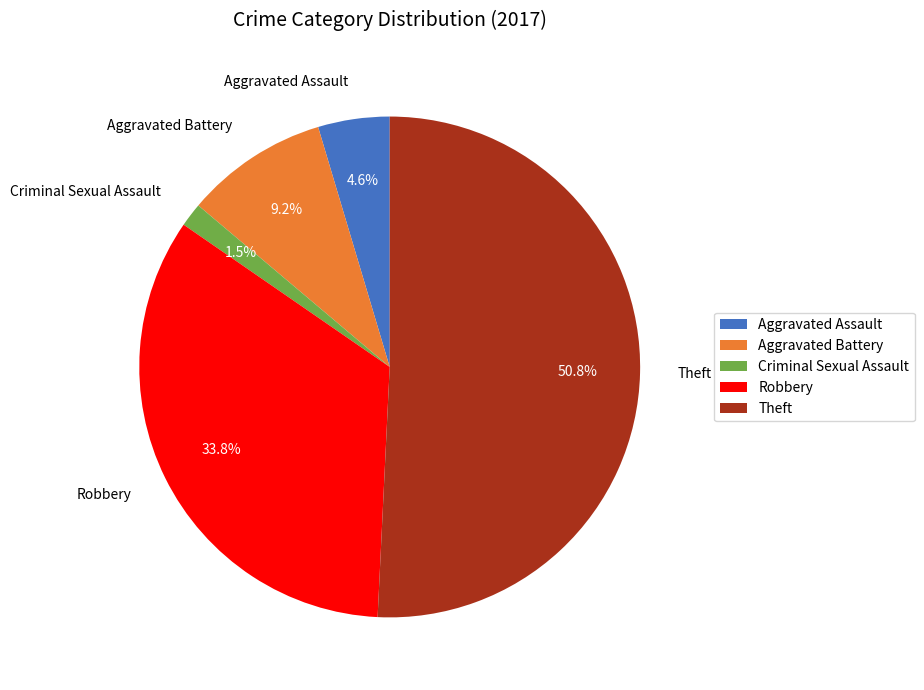

How many segments does this pie chart have?

5